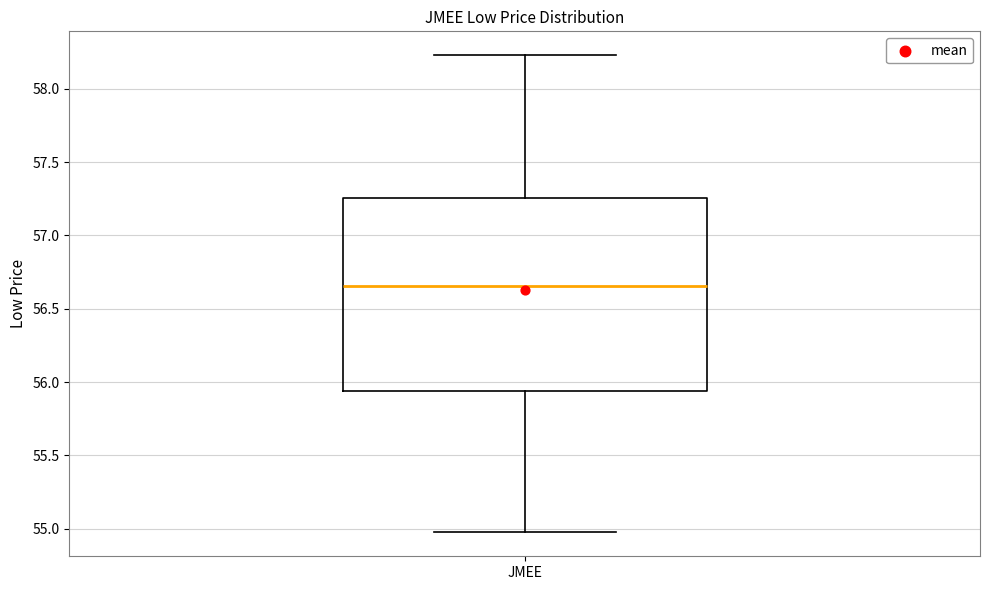

Where does the median line of the box for JMEE sit on the y-axis? The values are not printed on the chart, so give them approximately, as read against the axis.

56.65